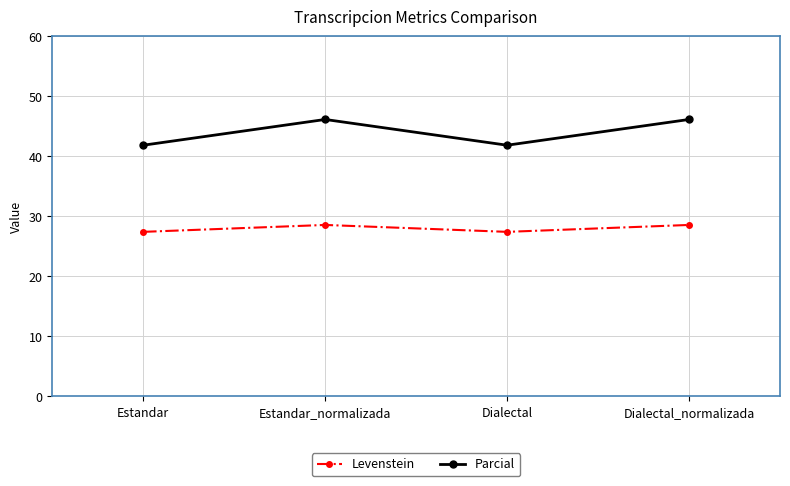

Reading left to right, list all the values displayed in this chart.

Levenstein: Estandar=27.4	Estandar_normalizada=28.6	Dialectal=27.4	Dialectal_normalizada=28.6
Parcial: Estandar=41.9	Estandar_normalizada=46.2	Dialectal=41.9	Dialectal_normalizada=46.2